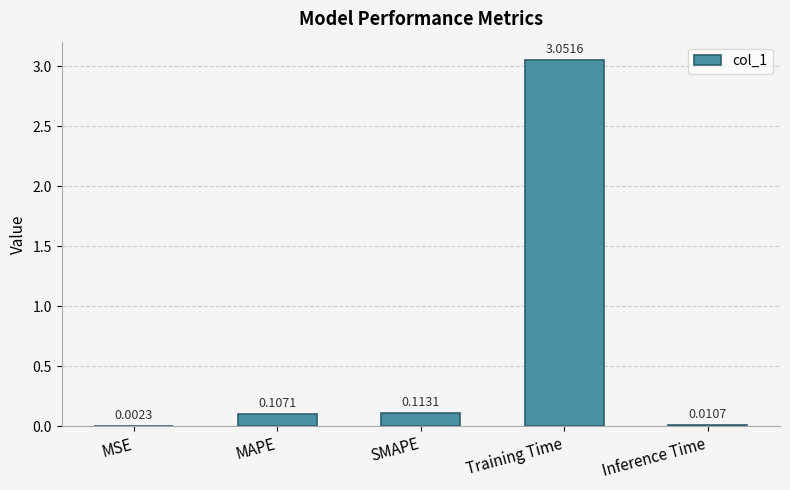

Which label corresponds to the largest value in the chart?

Training Time